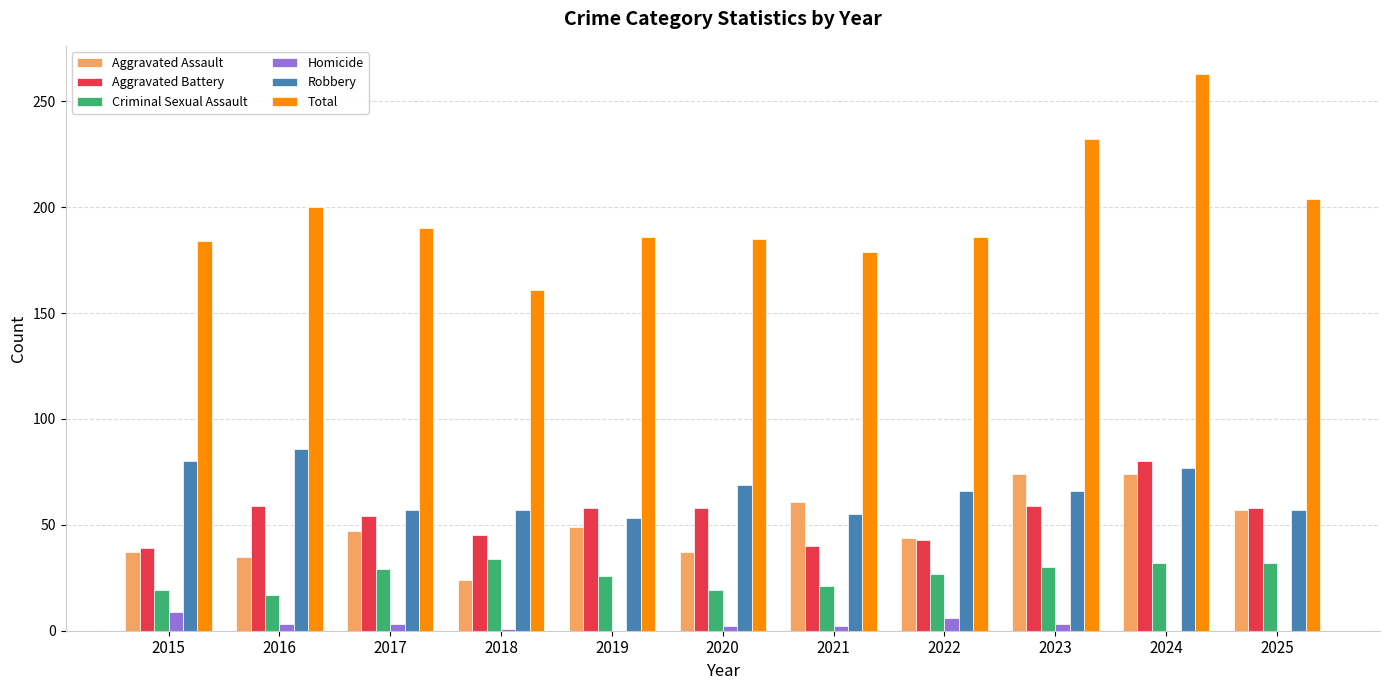

Is the value of Homicide at 2021 greater than the value of Total at 2021?

No